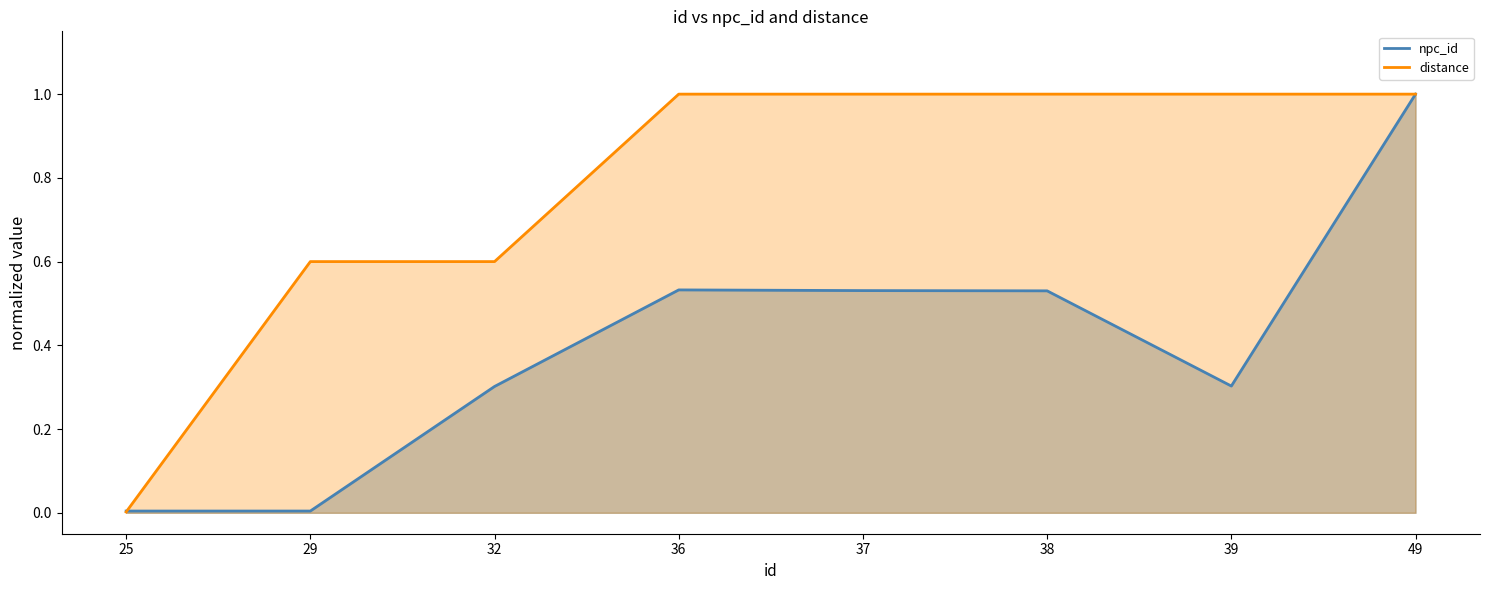

At which category is the sum across all series the highest?

49